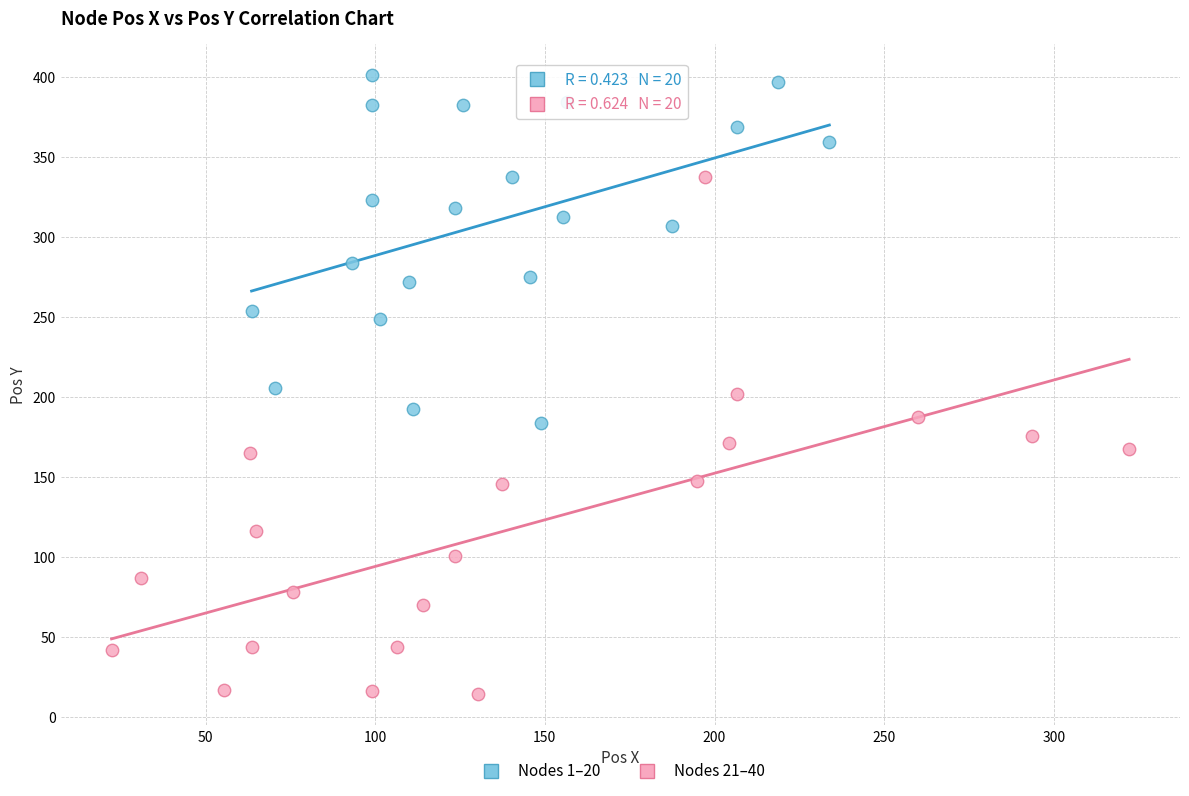

Which series contains the lowest Y value?

Nodes 21–40